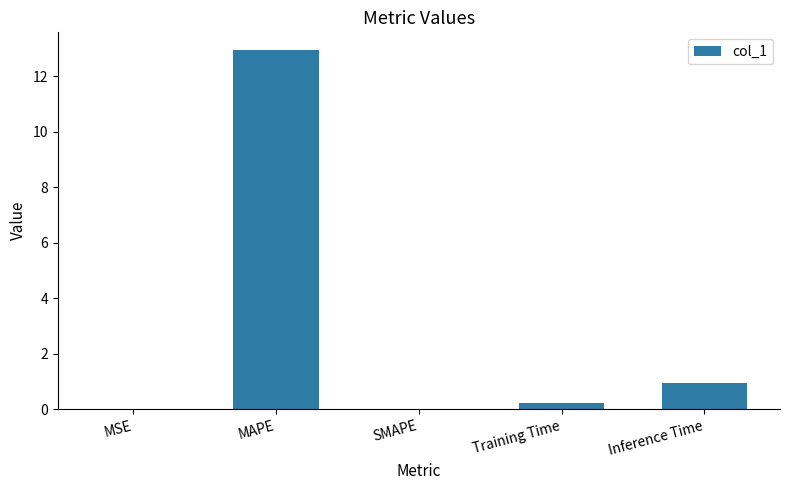

Which has a higher value, MAPE or Training Time?

MAPE